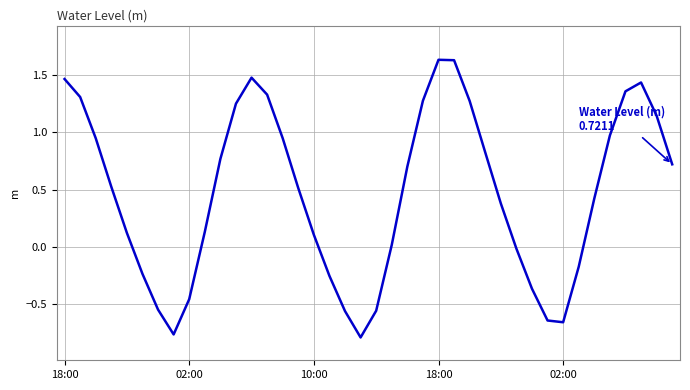

What is the difference between the maximum and minimum values?

2.4